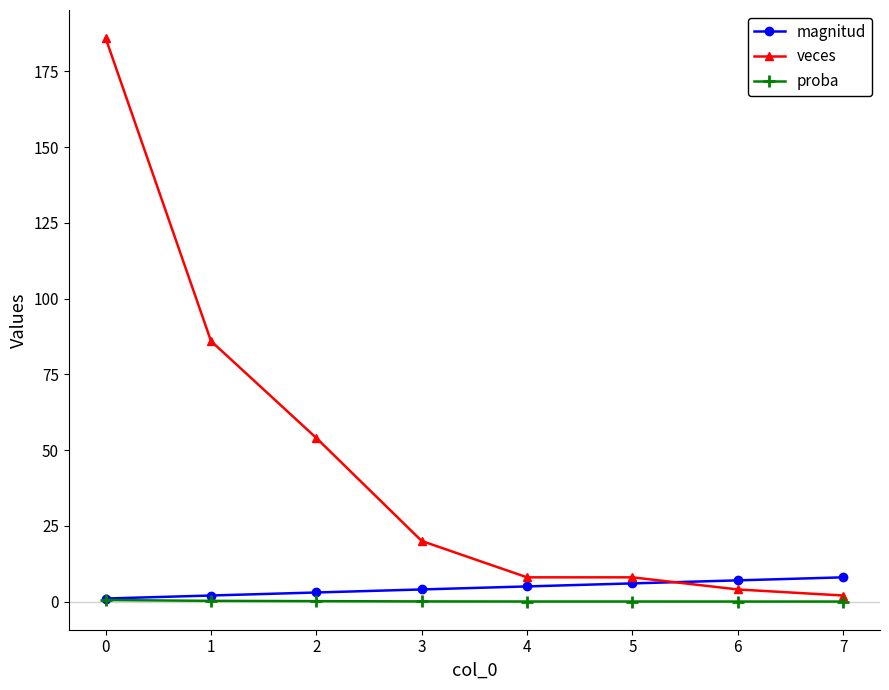

What is the maximum value for magnitud?

8.0